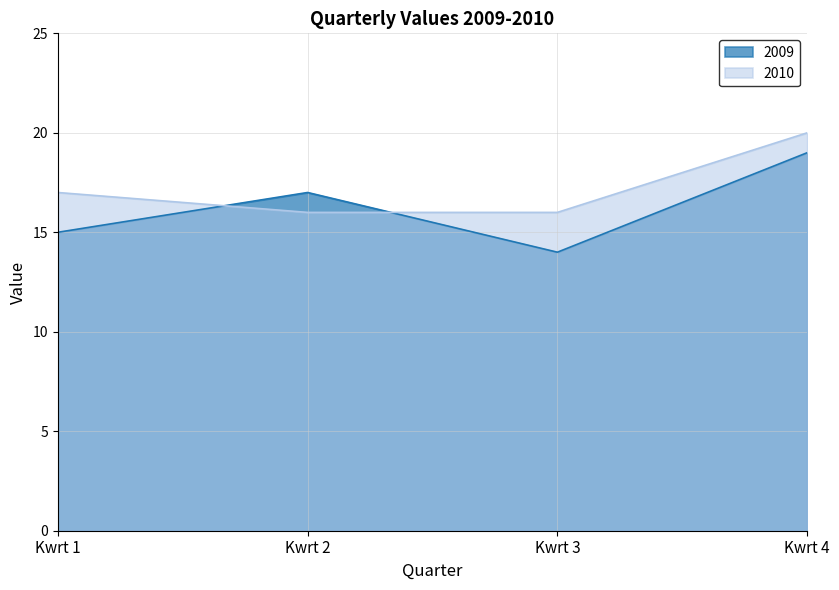

Rank the series at Kwrt 4 from highest to lowest value.

2010, 2009